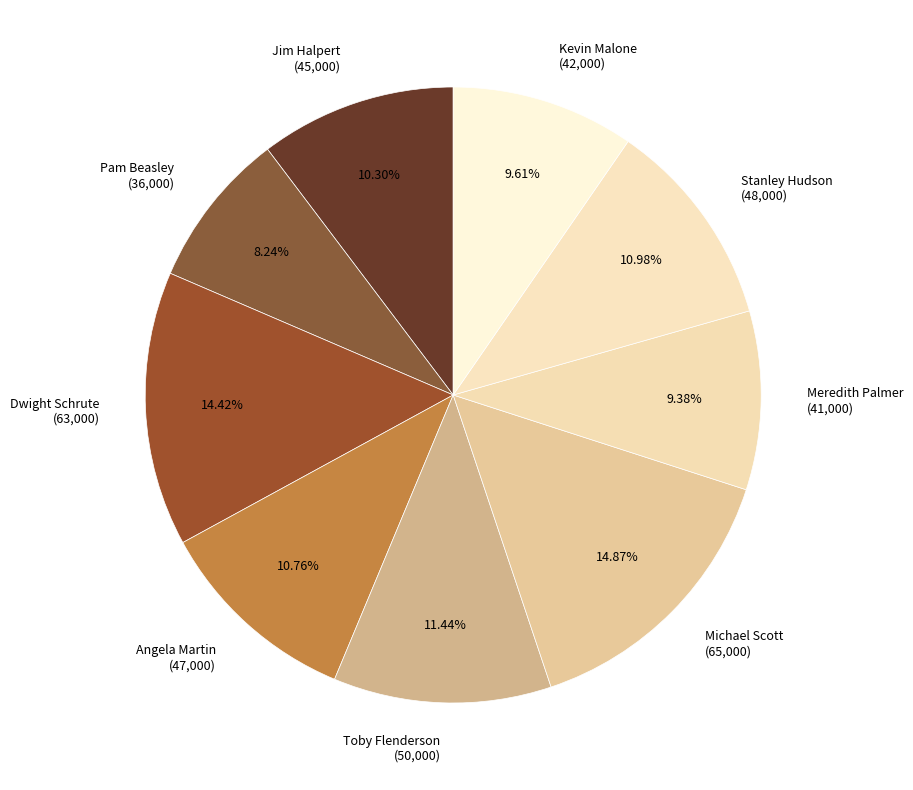

To the nearest percent, what is the average slice percentage?

11%